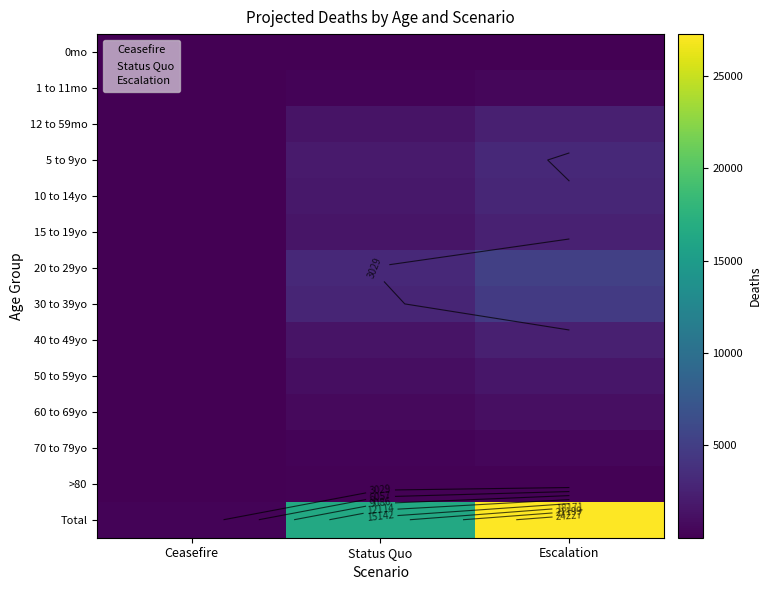

At which category is the sum across all series the highest?

Escalation